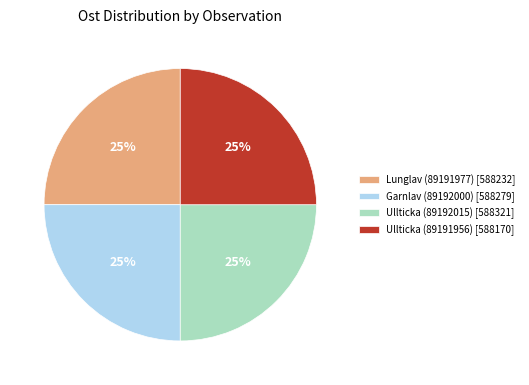

To the nearest percent, what percentage of the pie is Ullticka (89192015) [588321]?

25%